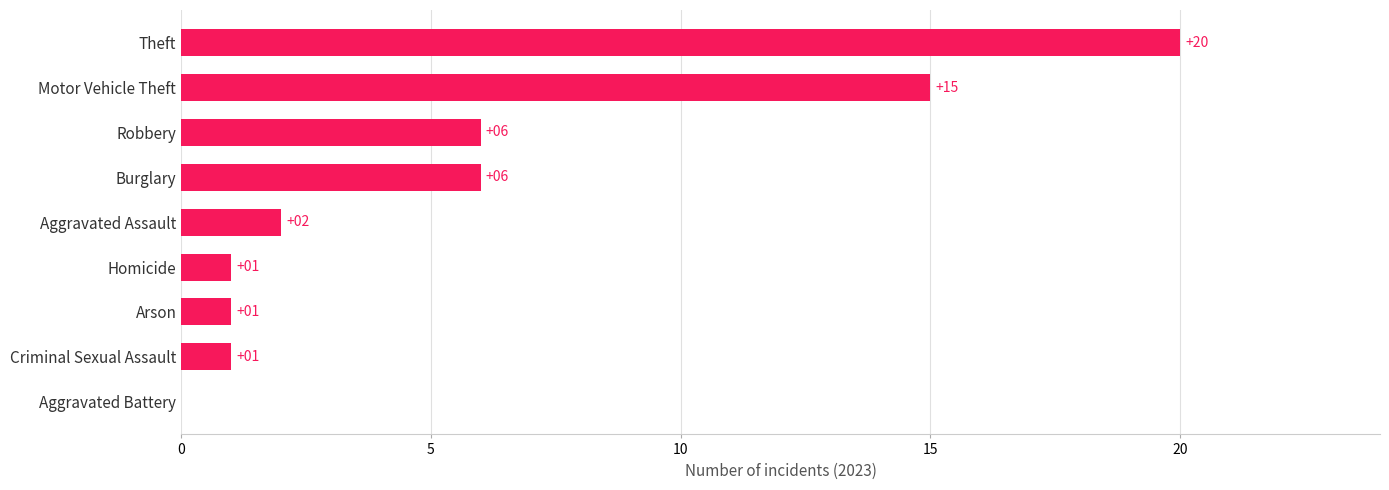

Between Burglary and Homicide, which is larger?

Burglary